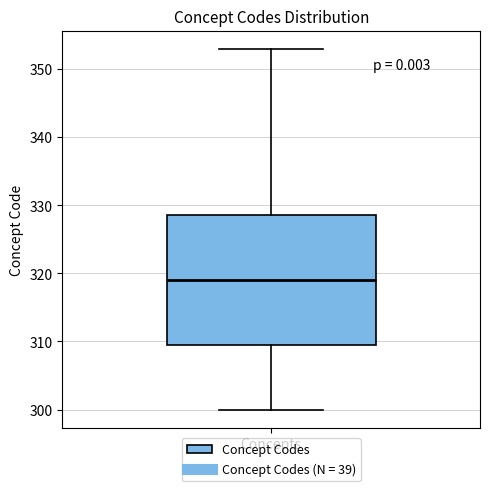

Transcribe this box plot: give where the median line is, the range the box spans, and where the two whiskers end, as read against the y-axis. The values are not printed on the chart, so give them approximately, as read against the axis.

median 319, box 310 to 329, whiskers 300 to 353